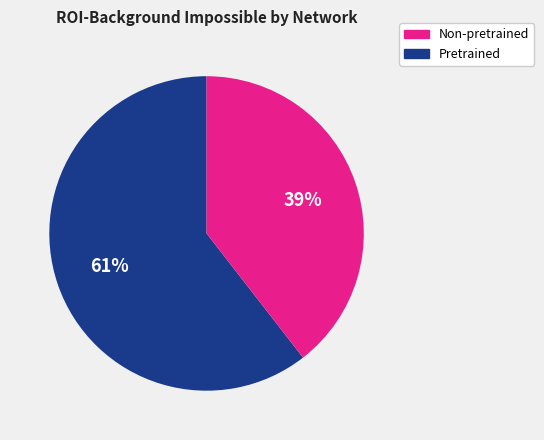

To the nearest percent, what is the average slice percentage?

50%